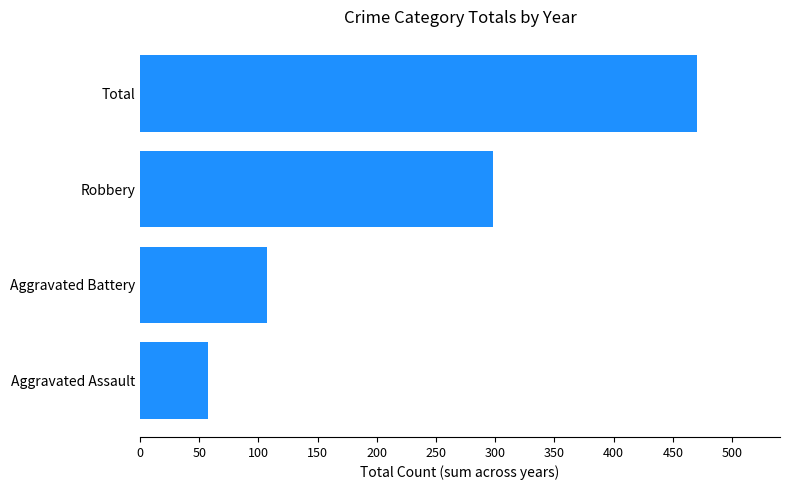

Rank the categories by value from lowest to highest.

Aggravated Assault, Aggravated Battery, Robbery, Total